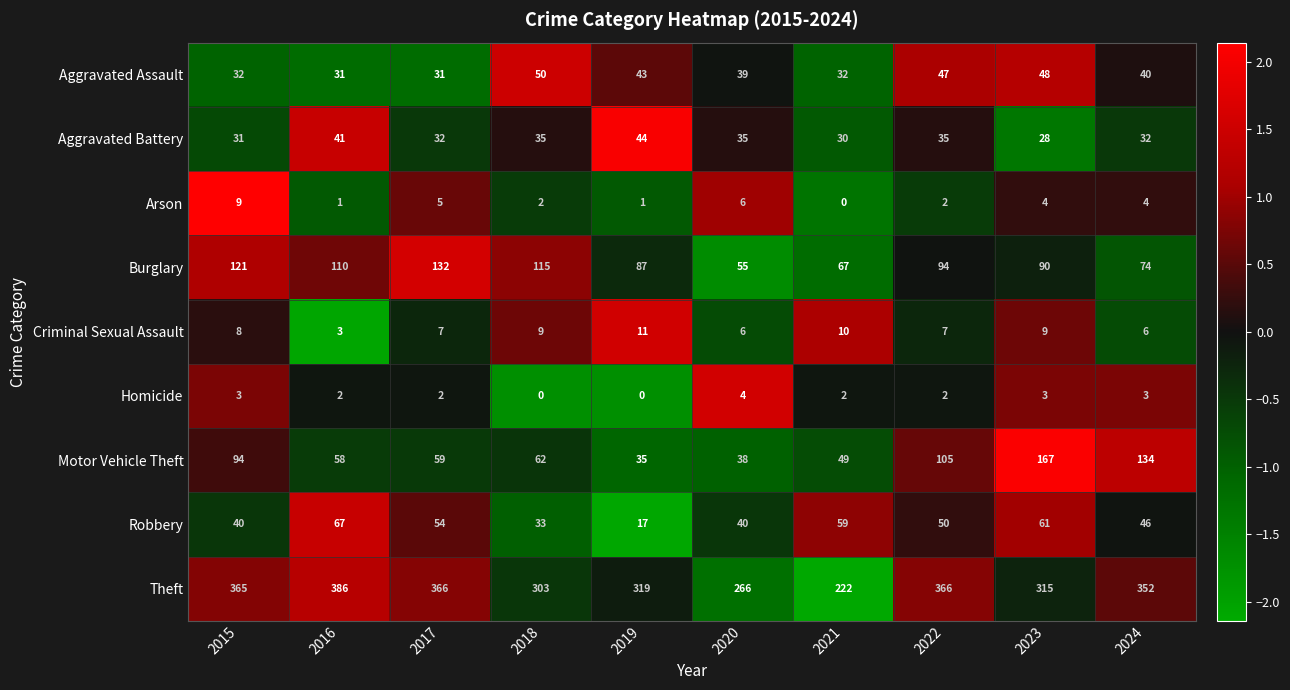

What is the spread (max minus min) of values at 2019?

319